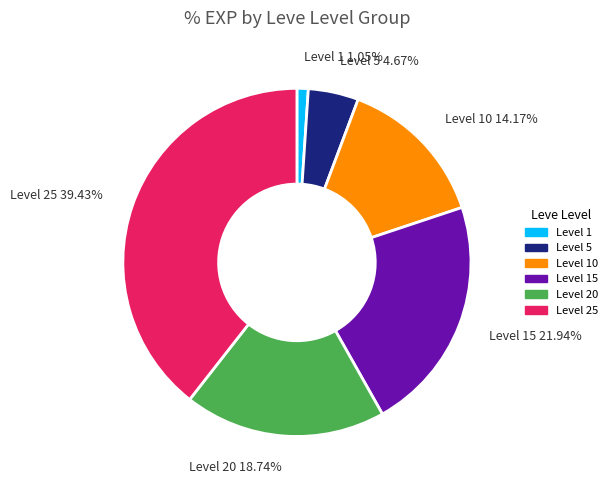

Is there a majority slice in this chart?

No